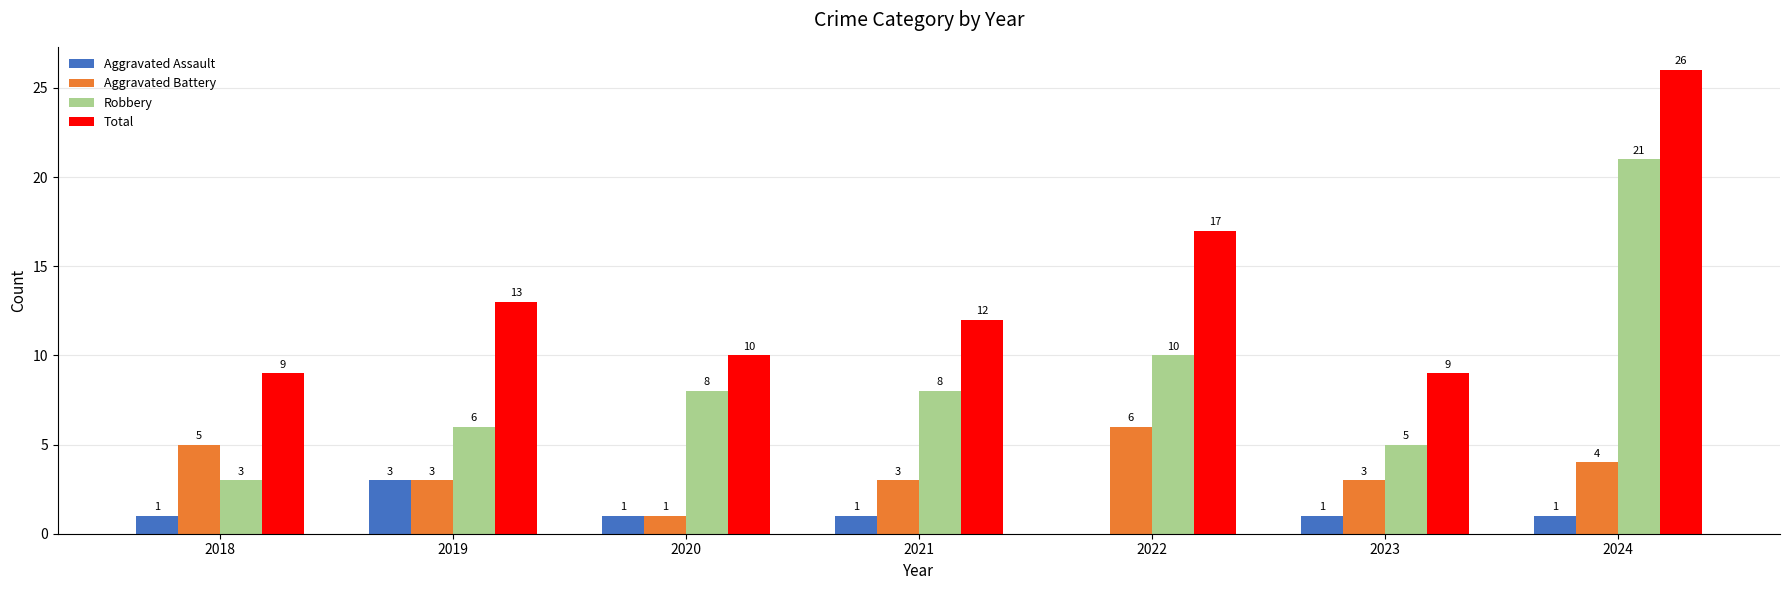

Reading left to right, what are all the values shown in this chart?

Aggravated Assault: 1	3	1	1	0	1	1
Aggravated Battery: 5	3	1	3	6	3	4
Robbery: 3	6	8	8	10	5	21
Total: 9	13	10	12	17	9	26